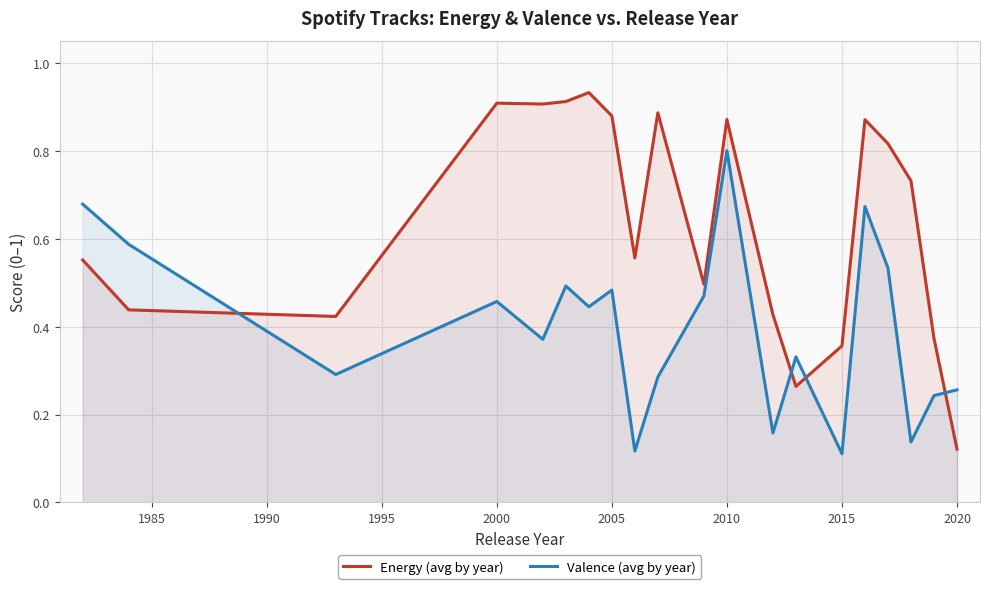

Which series has the widest spread of values?

Energy (avg by year)